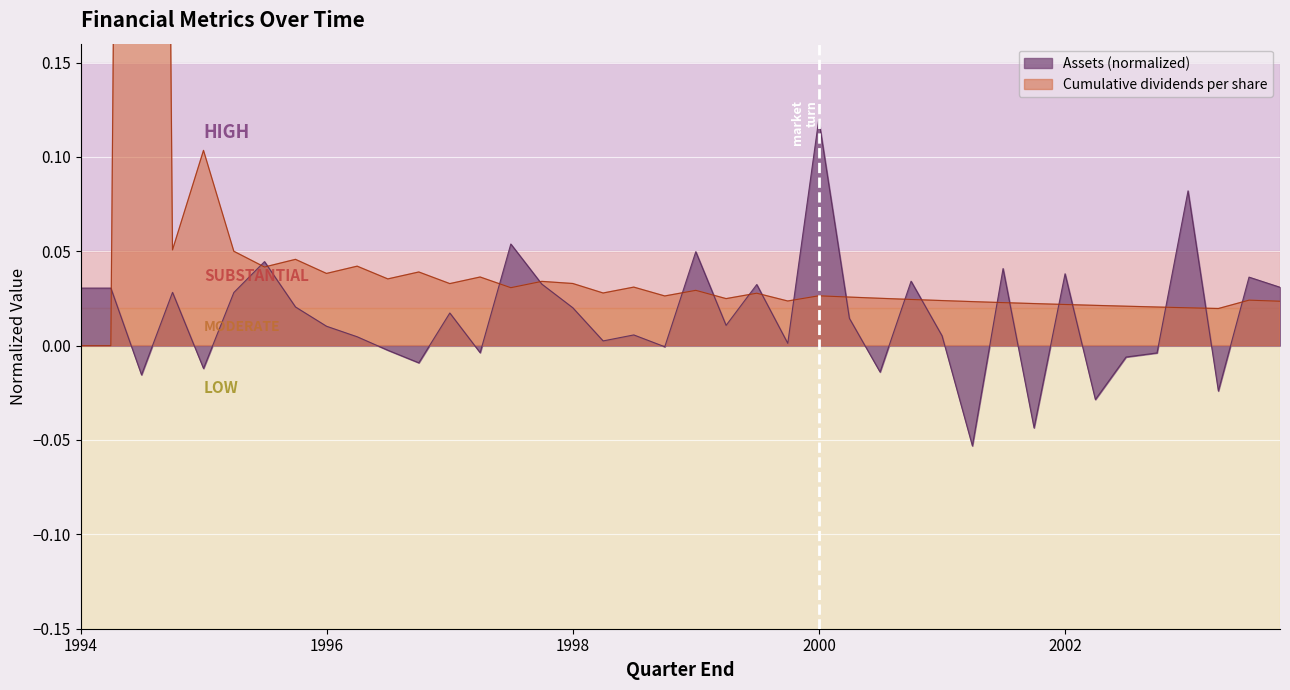

Rank the series by their average value, from highest to lowest.

Cumulative dividends per share, Assets (normalized)